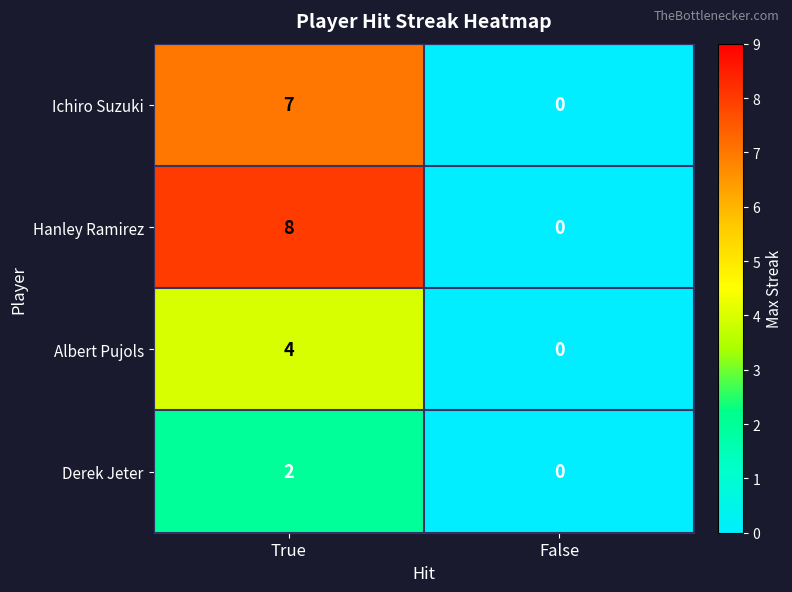

How many categories are shown in the chart?

2